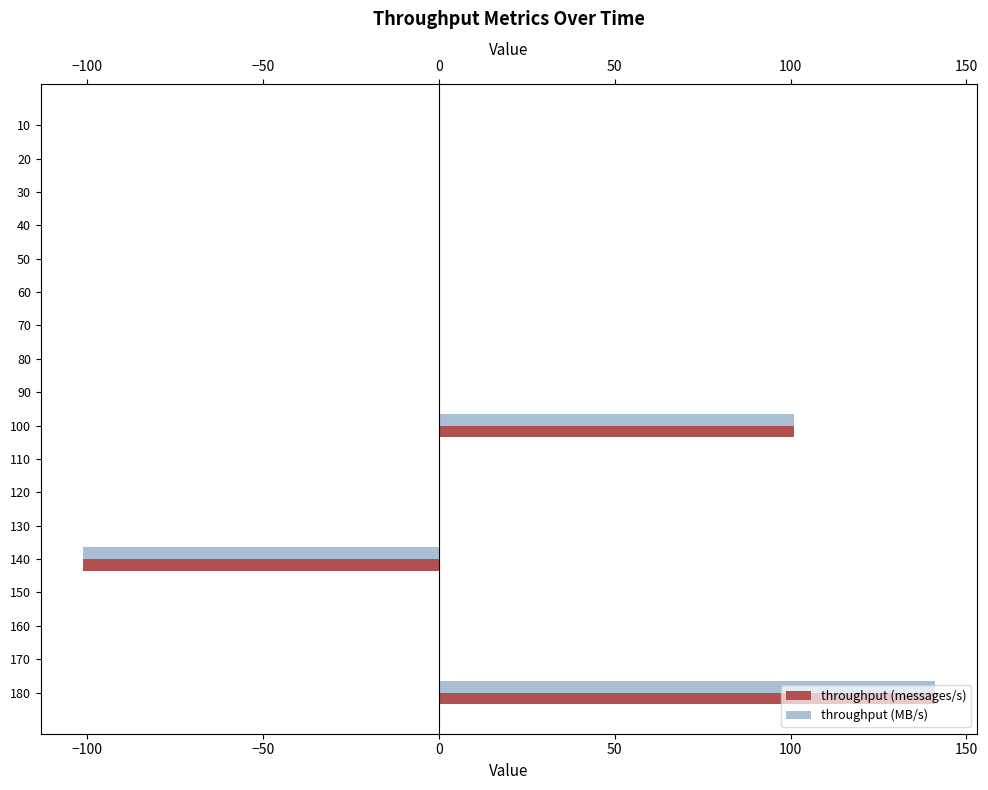

What are all the series names shown in the legend?

throughput (messages/s), throughput (MB/s)